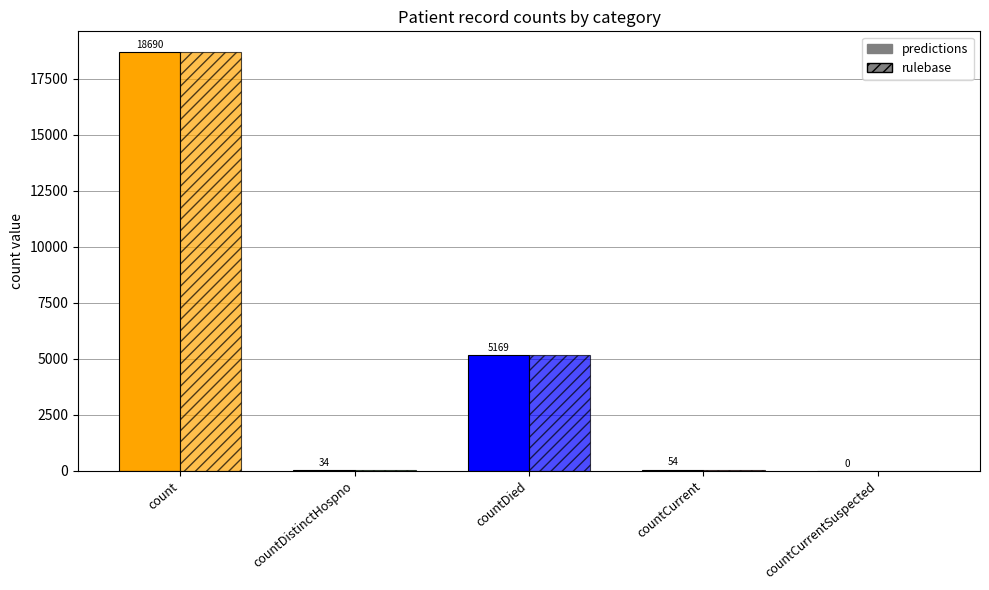

How many bars are there in each group?

2